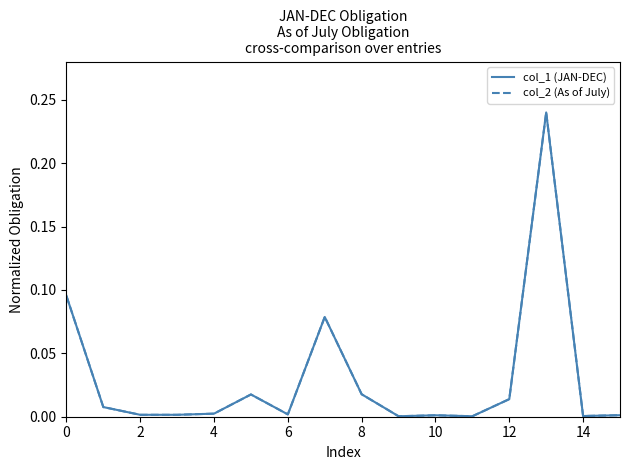

What is the maximum value shown in the chart?

0.2